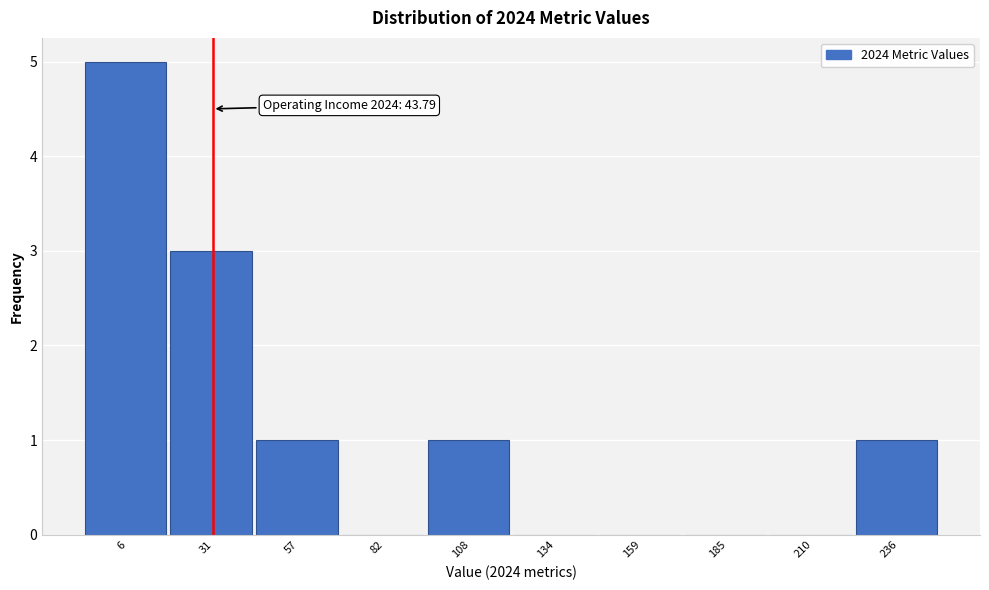

Reading left to right, list all the values displayed in this chart.

6=5	31=3	57=1	82=0	108=1	134=0	159=0	185=0	210=0	236=1